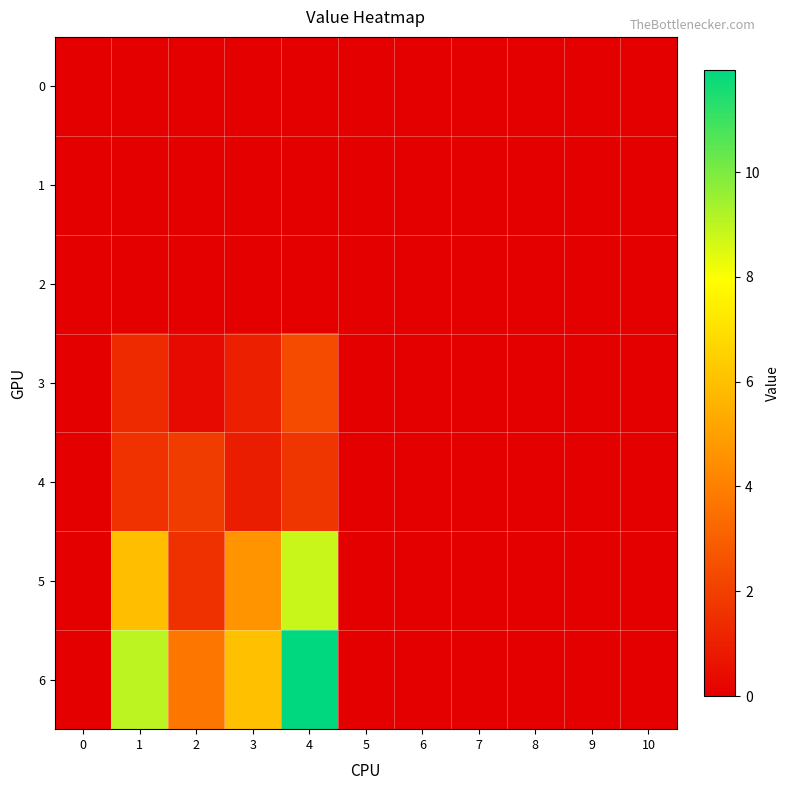

How many distinct data groups are displayed?

7